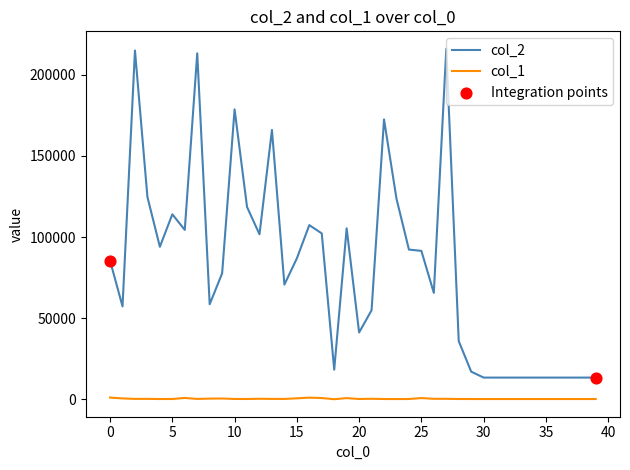

Which series has the largest total across all categories?

col_2